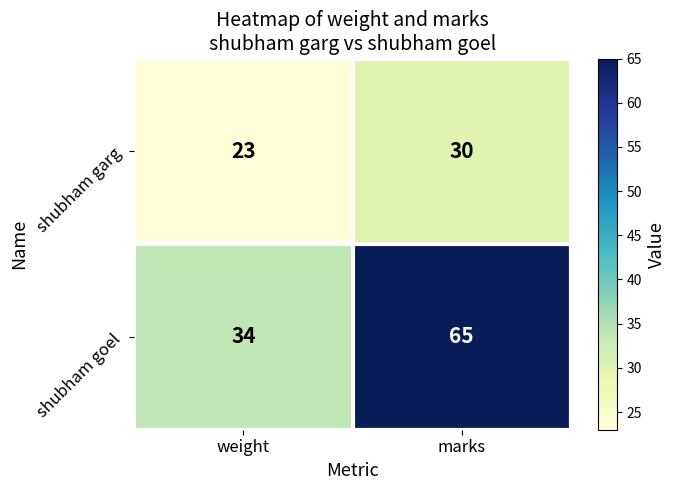

At which label does shubham garg reach its peak?

marks